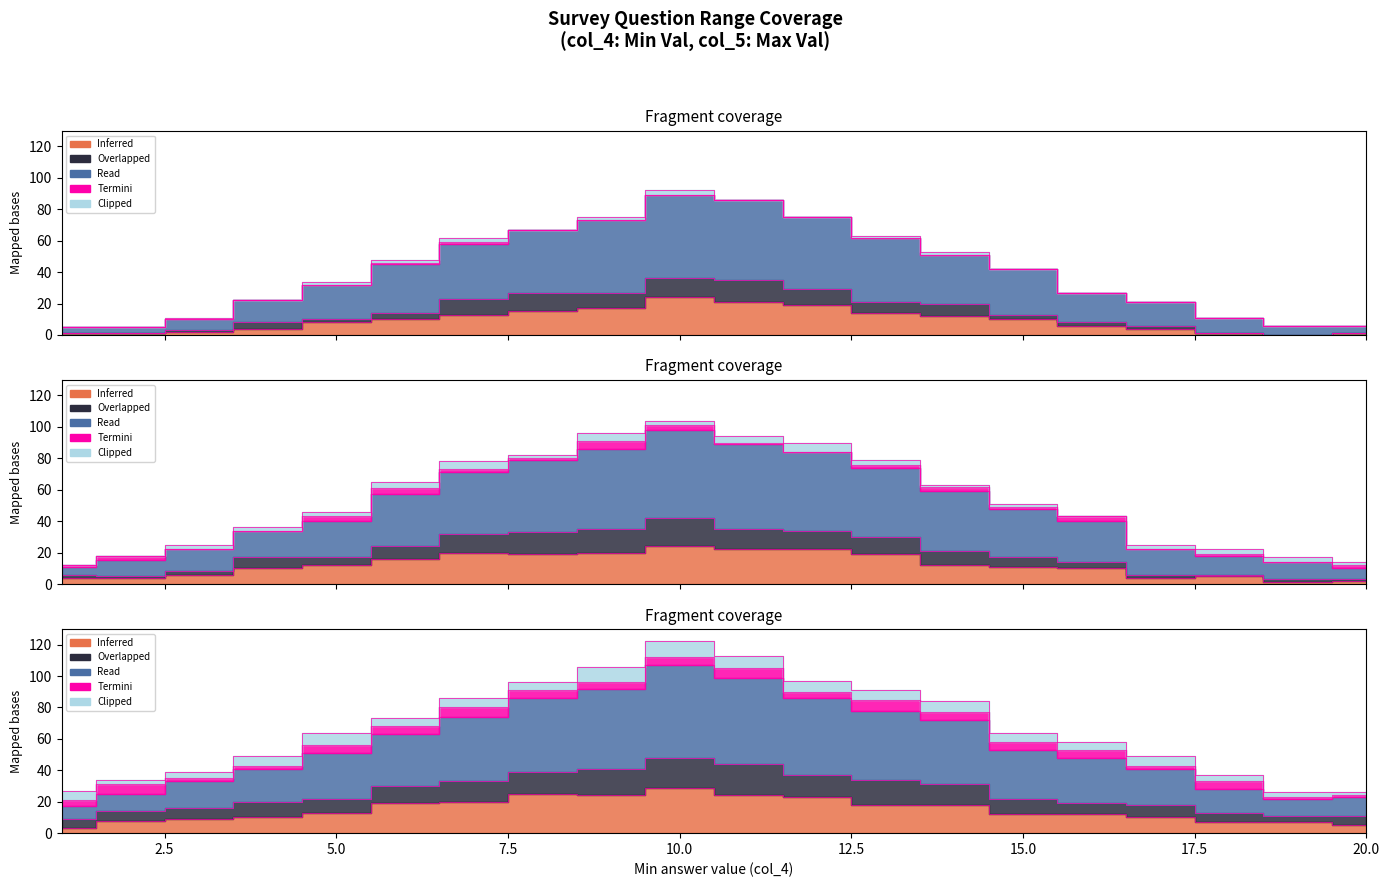

The value of Inferred at 5 is 77. True or false?

False